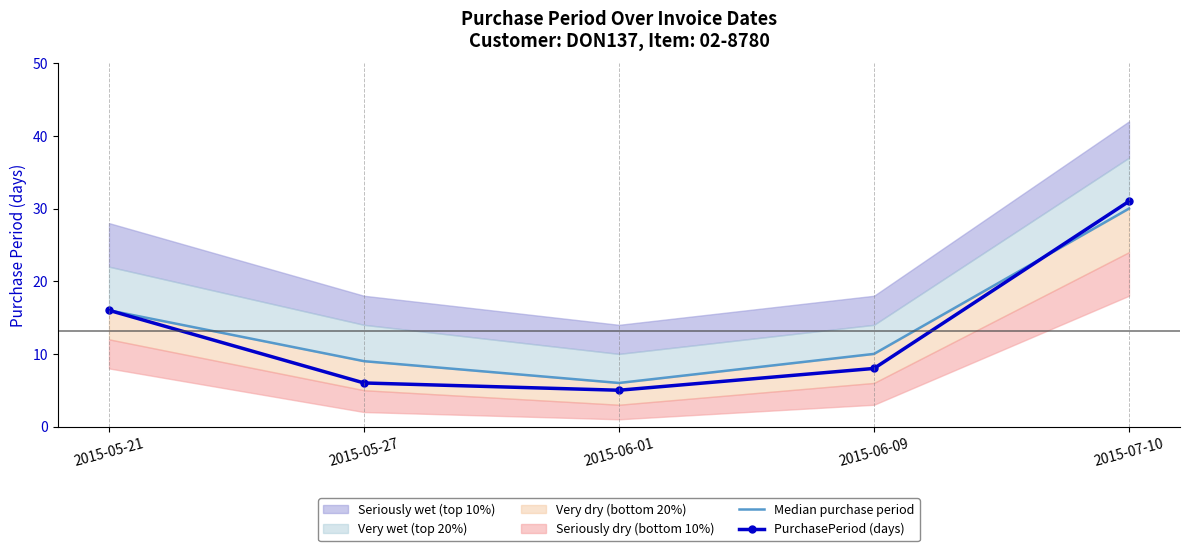

Which series ends up on top after the final intersection of PurchasePeriod (days) and Median purchase period?

PurchasePeriod (days)